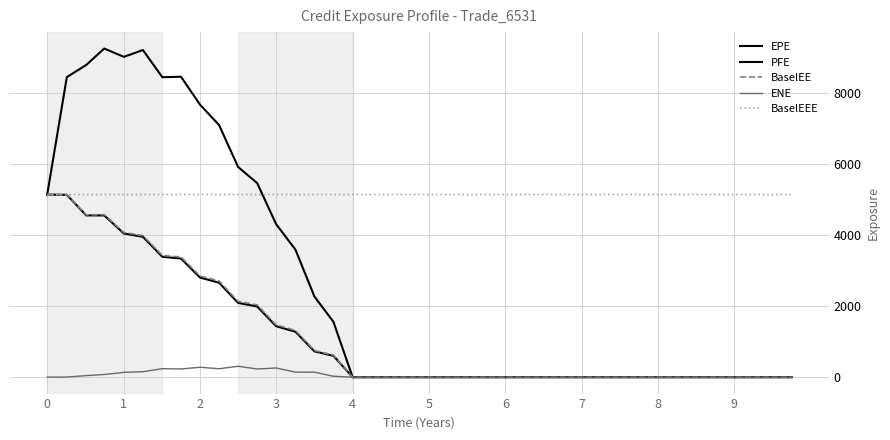

Is this an area chart (filled region under the line)?

No